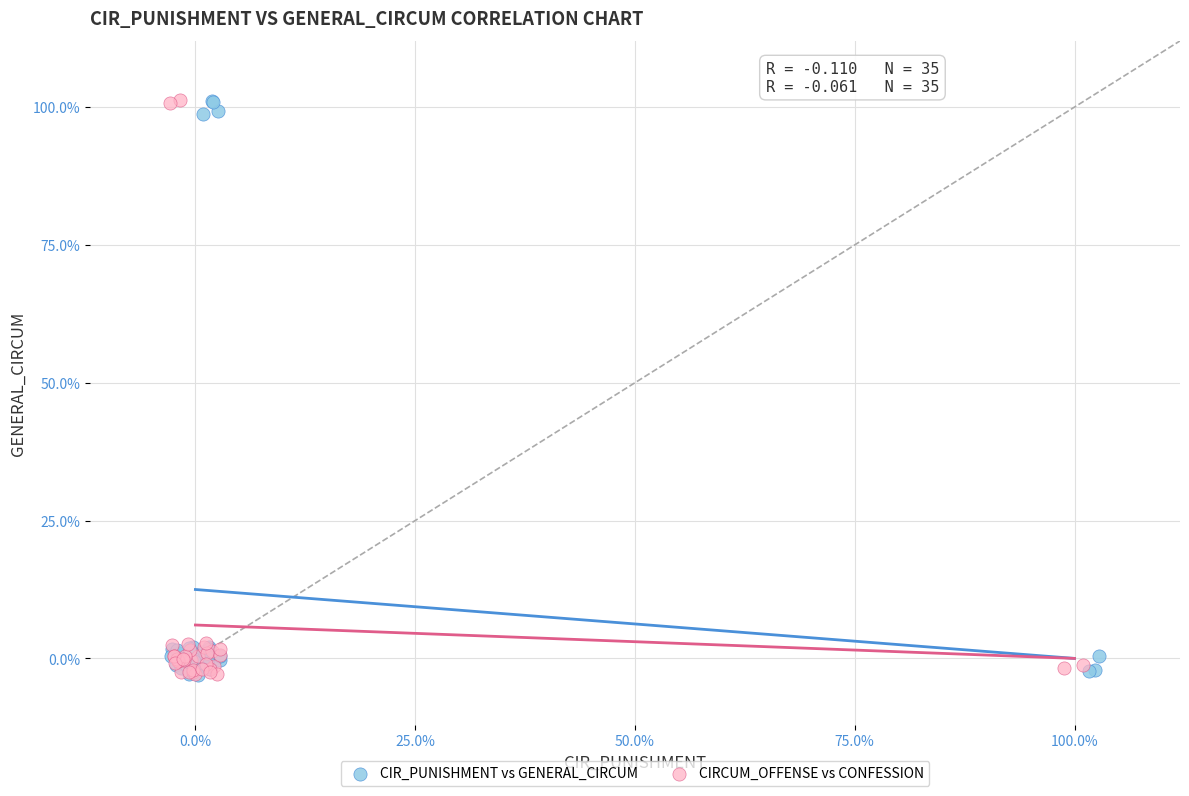

What are all the series names shown in the legend?

CIR_PUNISHMENT vs GENERAL_CIRCUM, CIRCUM_OFFENSE vs CONFESSION